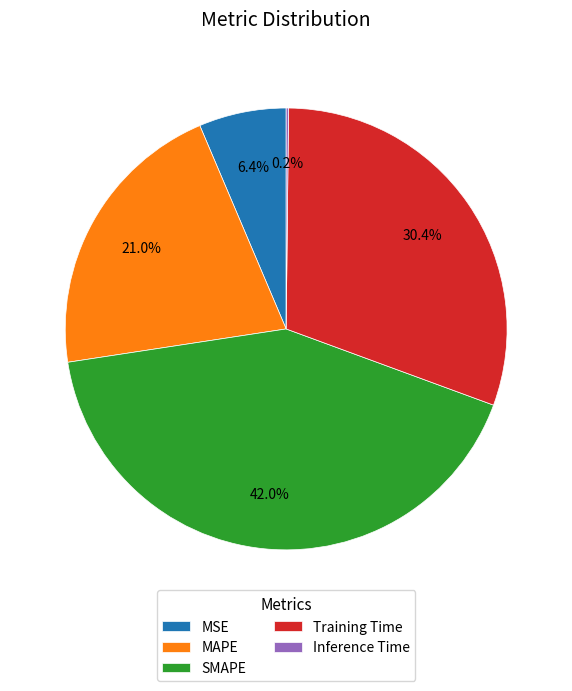

Does SMAPE represent more than half of the total?

No